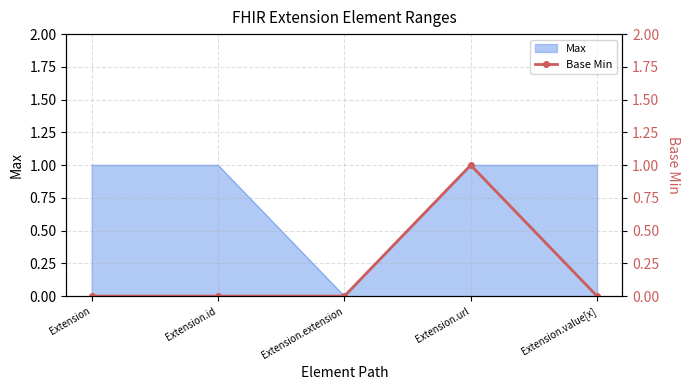

How many categories are shown in the chart?

5